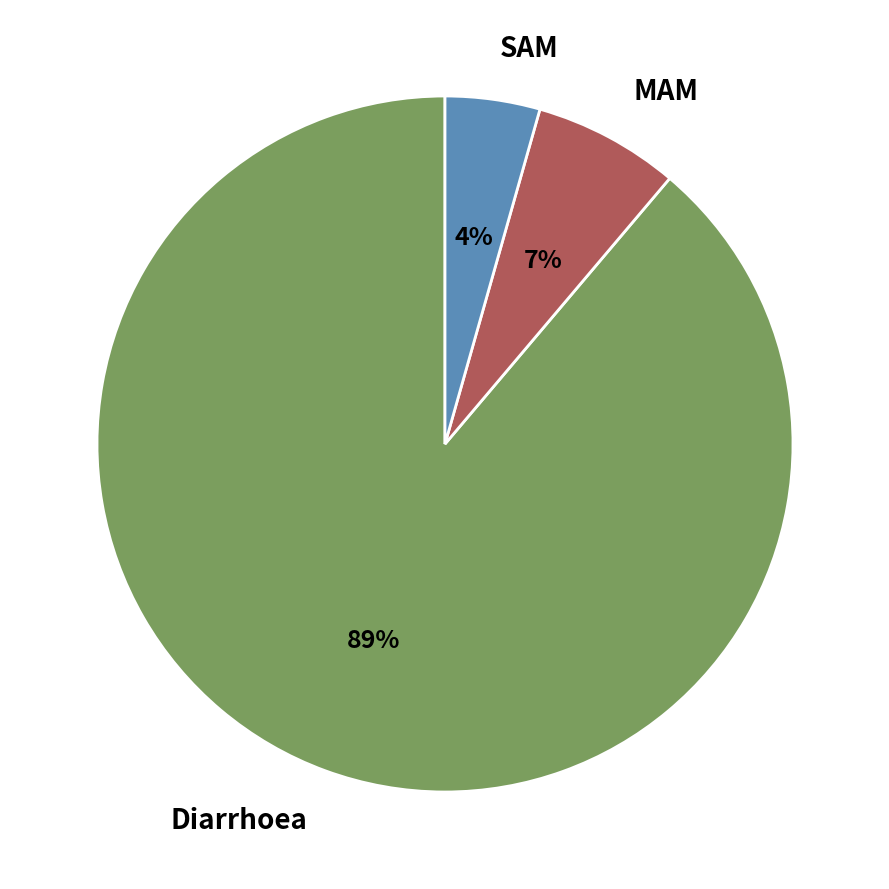

What is the largest slice in the pie chart?

Diarrhoea